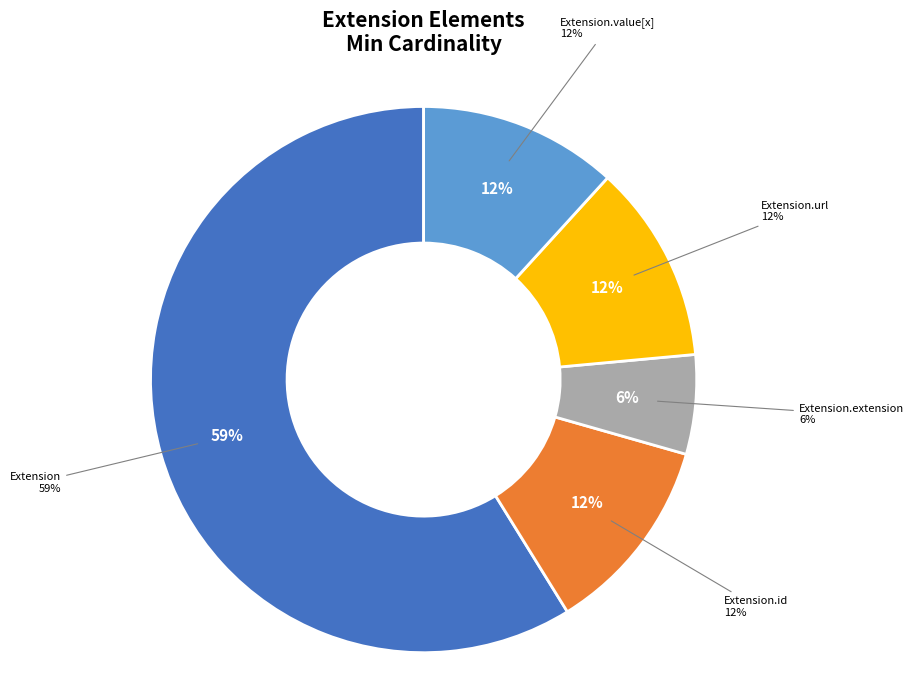

Combined, do Extension.url and Extension account for over 50%?

Yes